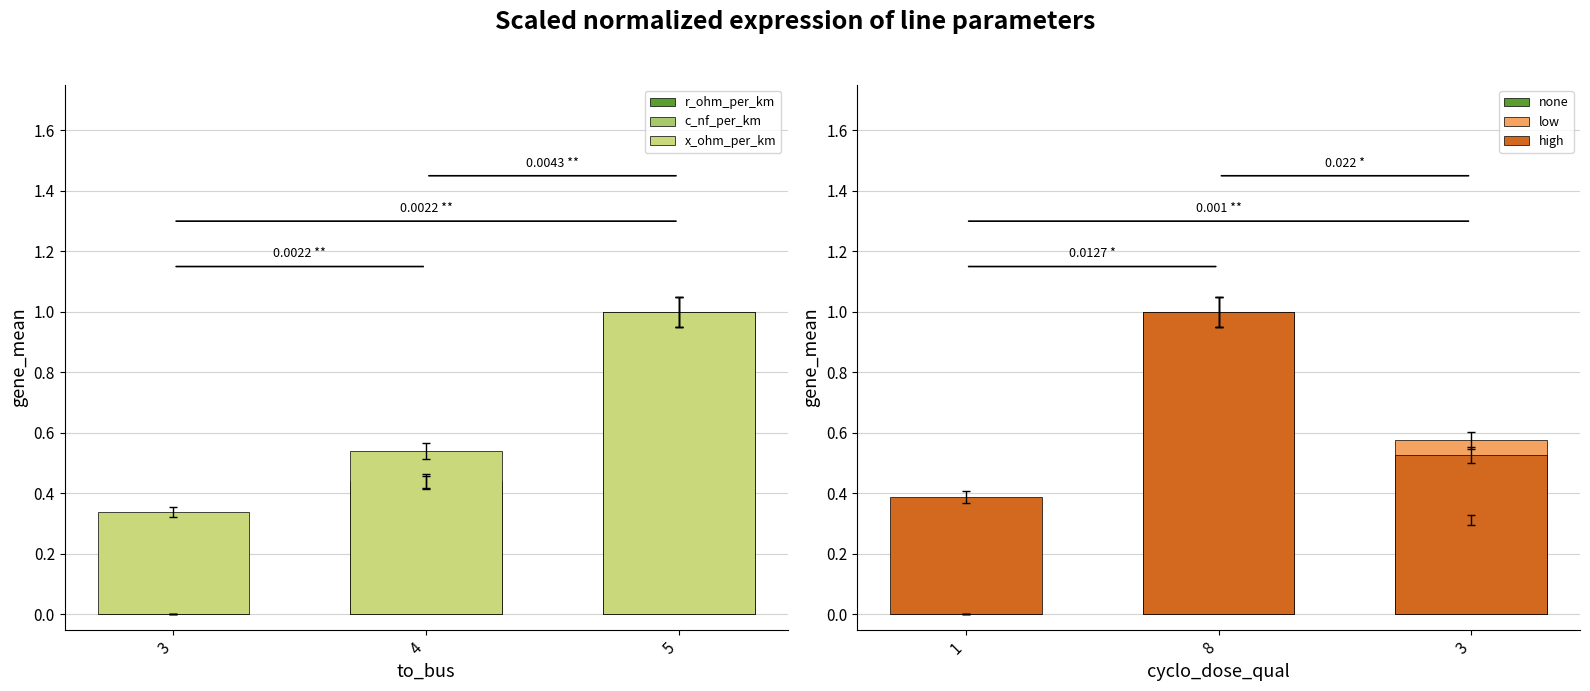

What are all the series names shown in the legend?

r_ohm_per_km, c_nf_per_km, x_ohm_per_km, none, low, high